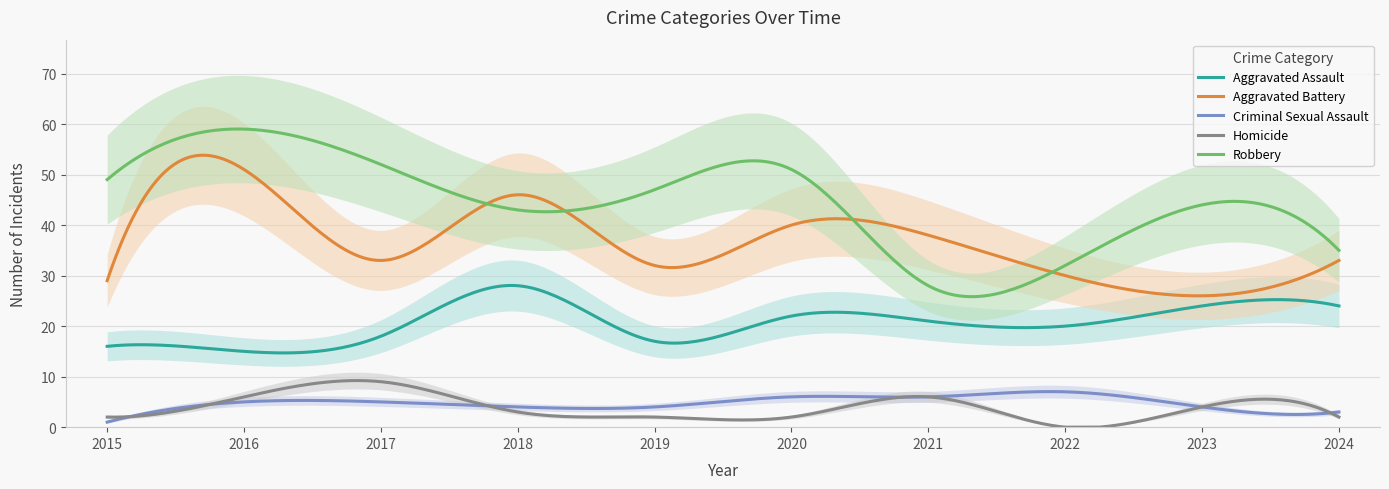

What is the difference between the second highest and minimum values in the Robbery series?

33.2